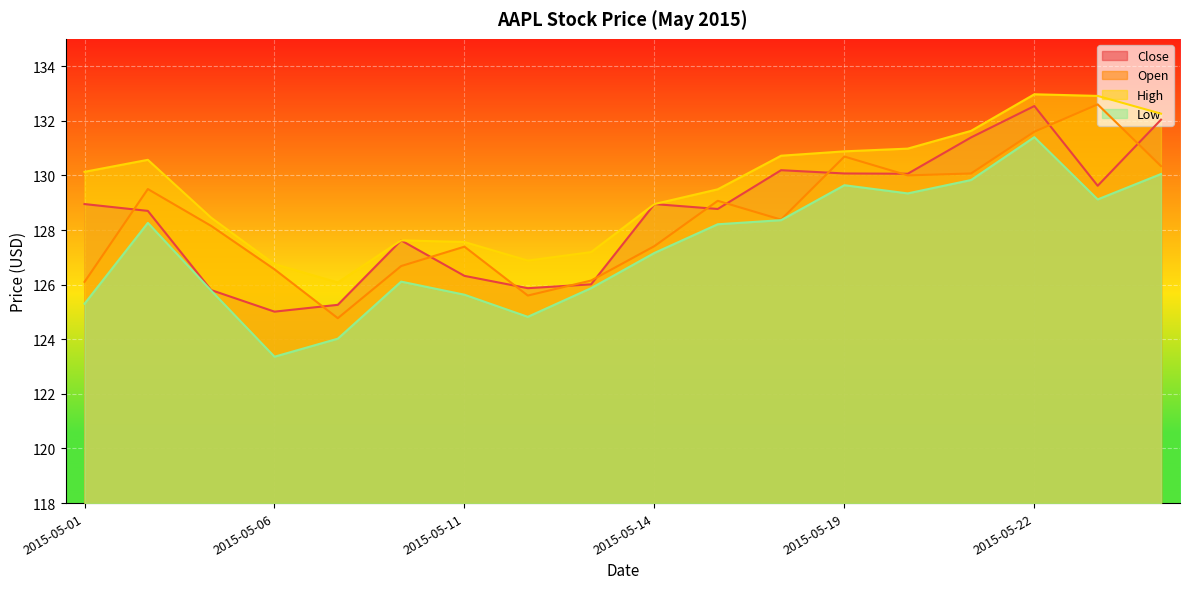

What is the total value across all series at 2015-05-06?

501.7